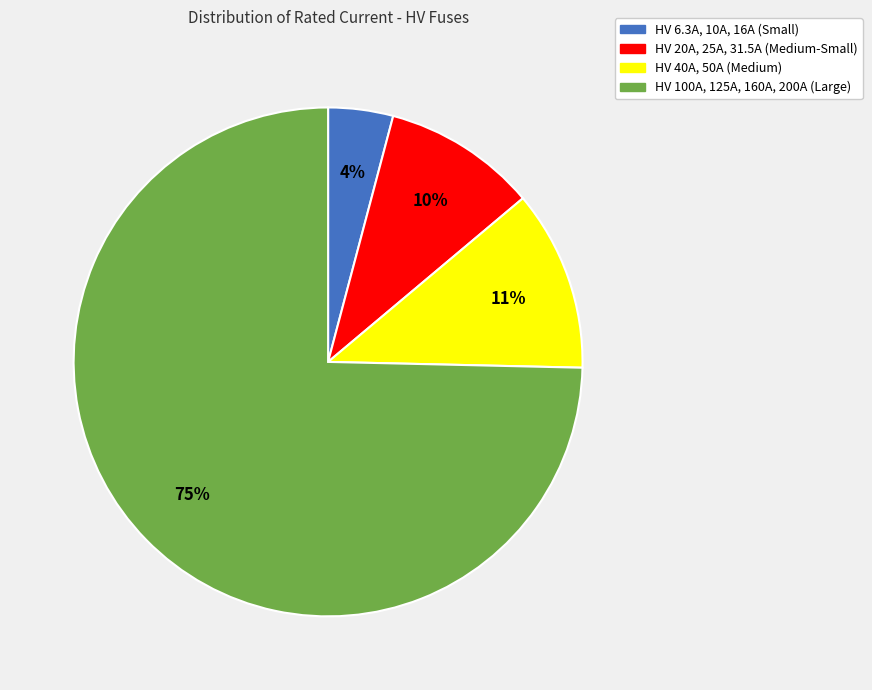

Is there a majority slice in this chart?

Yes